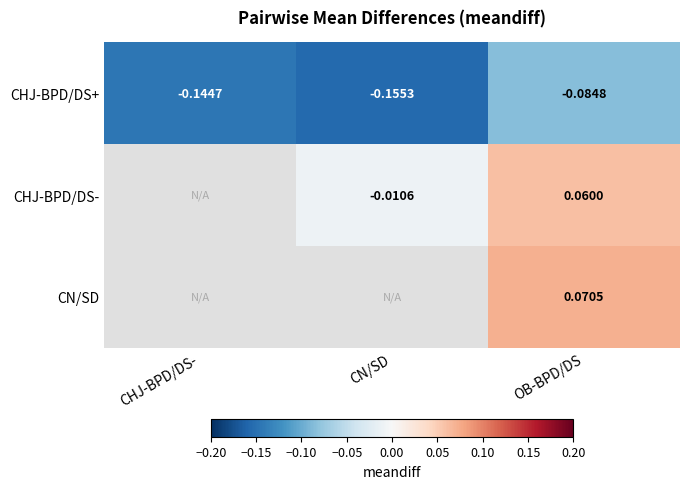

What is the spread (max minus min) of values at CN/SD?

0.1